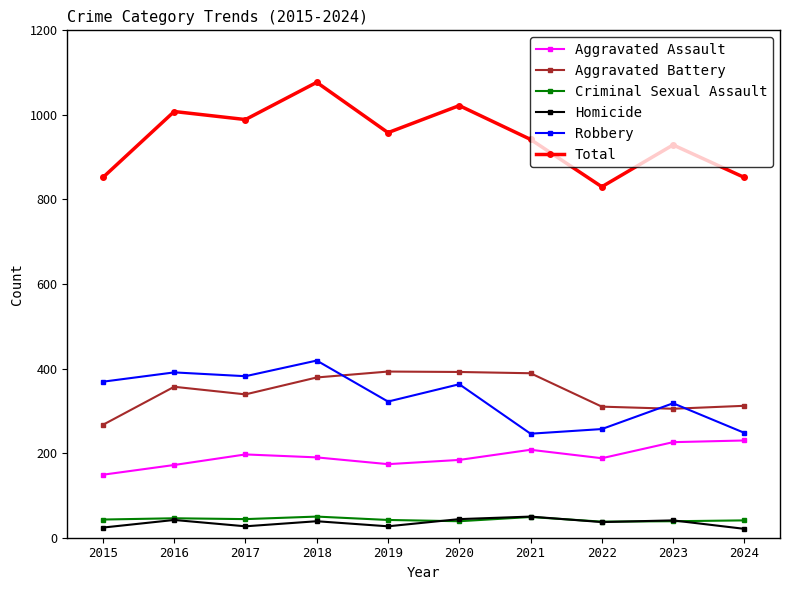

True or false: Robbery and Criminal Sexual Assault cross at least once.

False